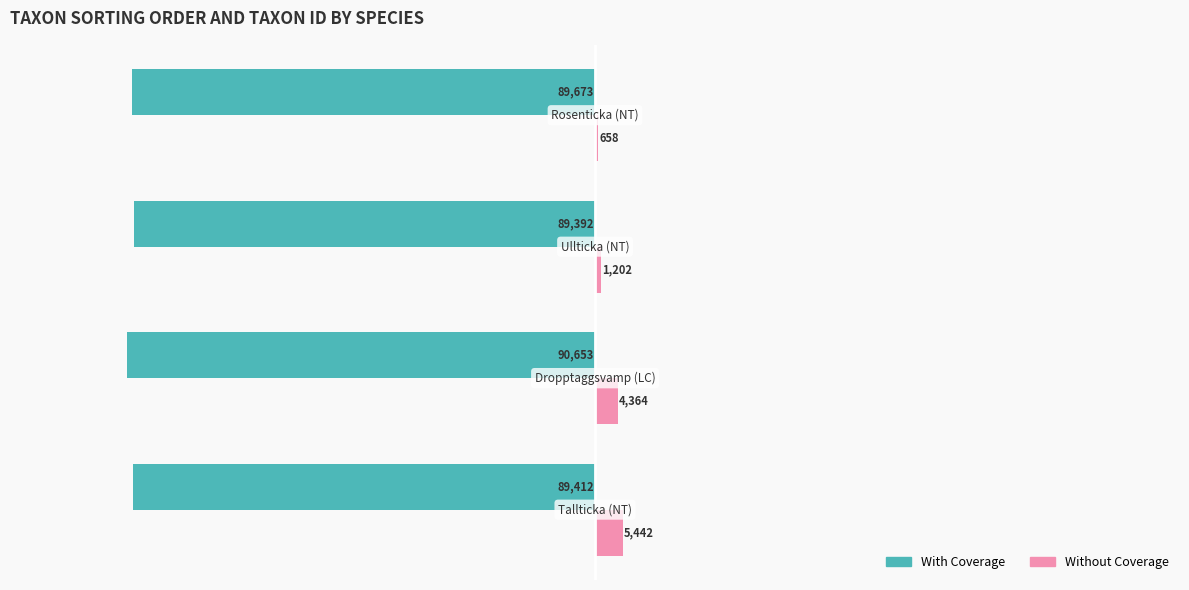

What is the sum of all With Coverage values?

-359130